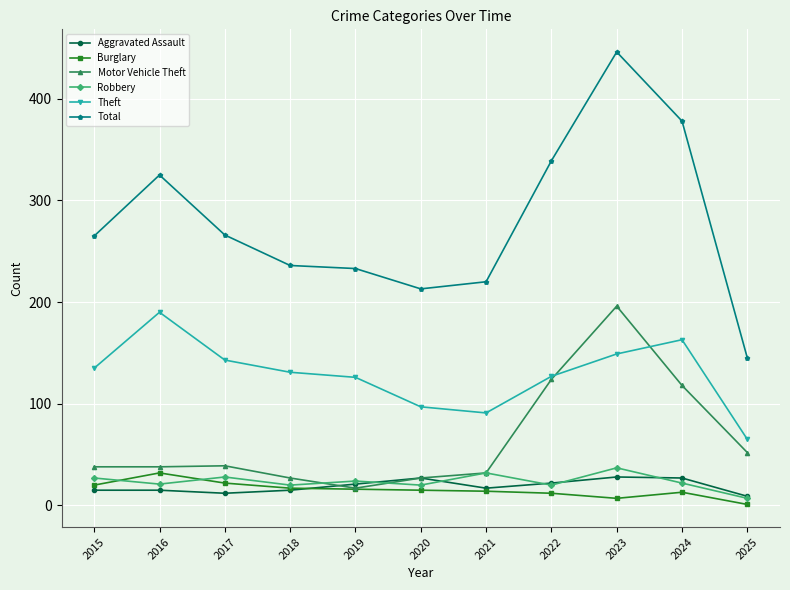

The Aggravated Assault series shows 21 at 2019. True or false?

True